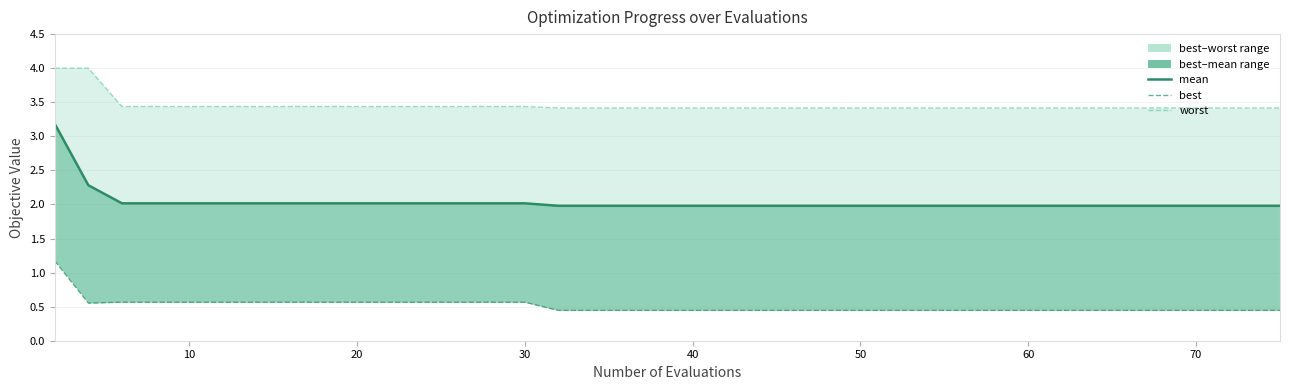

What is the minimum value for best?

0.4